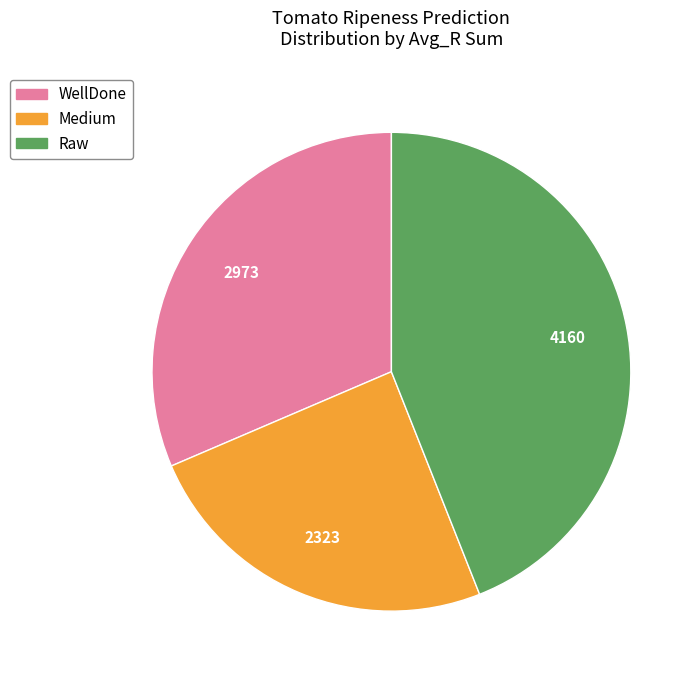

Is it true that Raw is 32% of the pie?

False